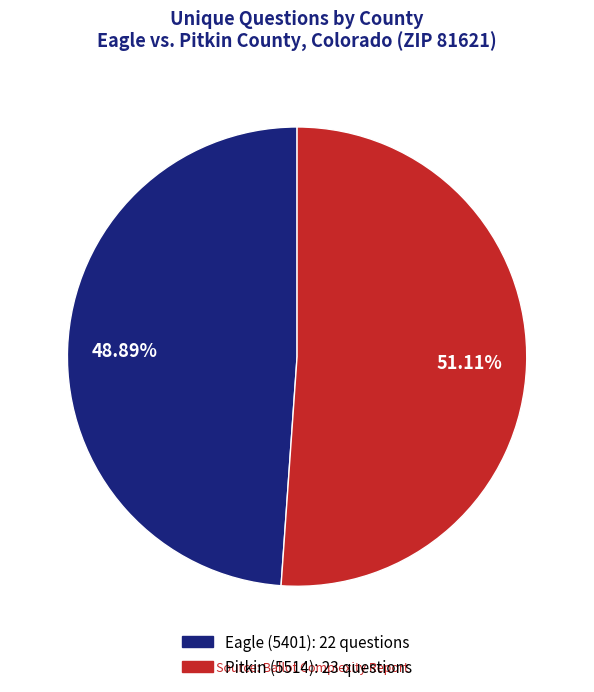

Which category has the biggest portion of the pie?

Pitkin (5514)